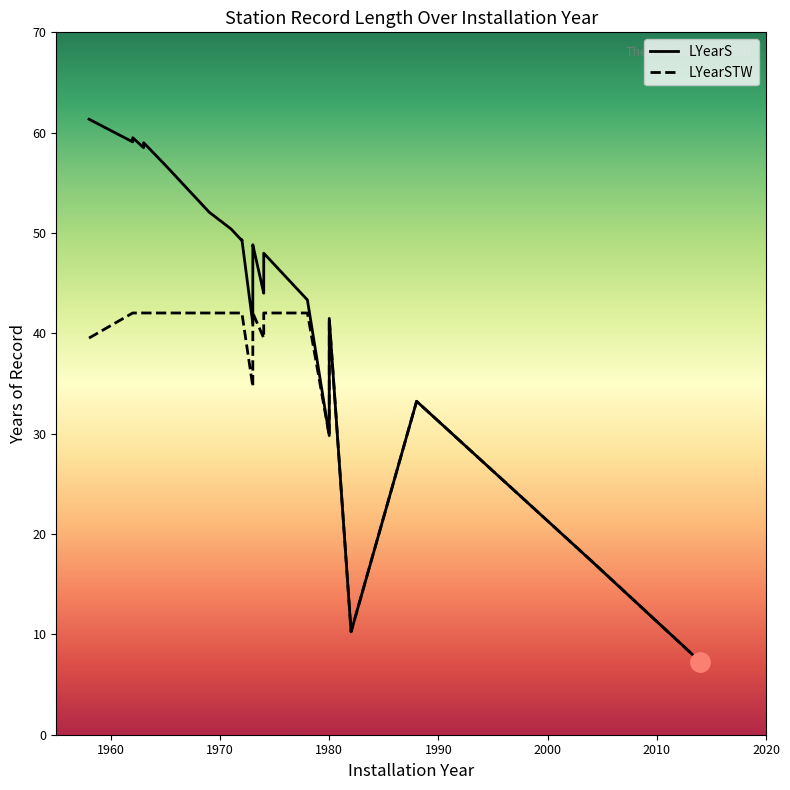

True or false: LYearS and LYearSTW intersect in this chart.

False